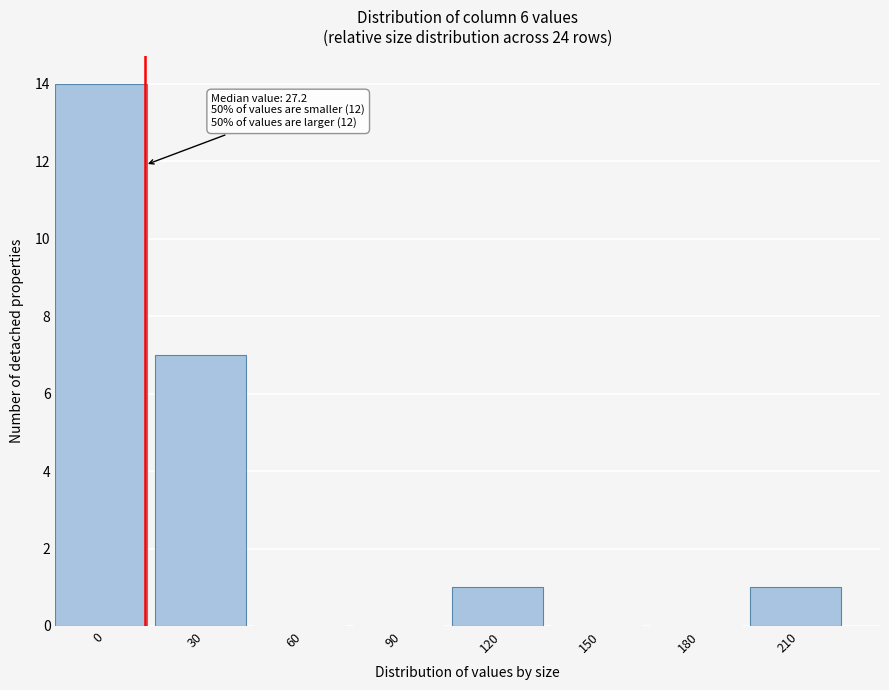

Reading left to right, transcribe all the data shown in this chart.

0=14	30=7	60=0	90=0	120=1	150=0	180=0	210=1